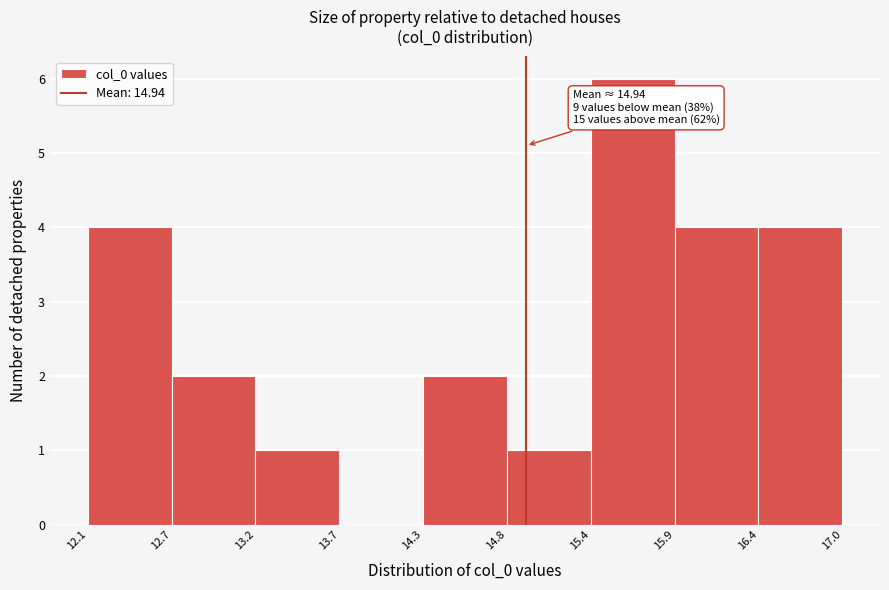

Over which range of the x-axis is the bar tallest?

15.4 to 15.9